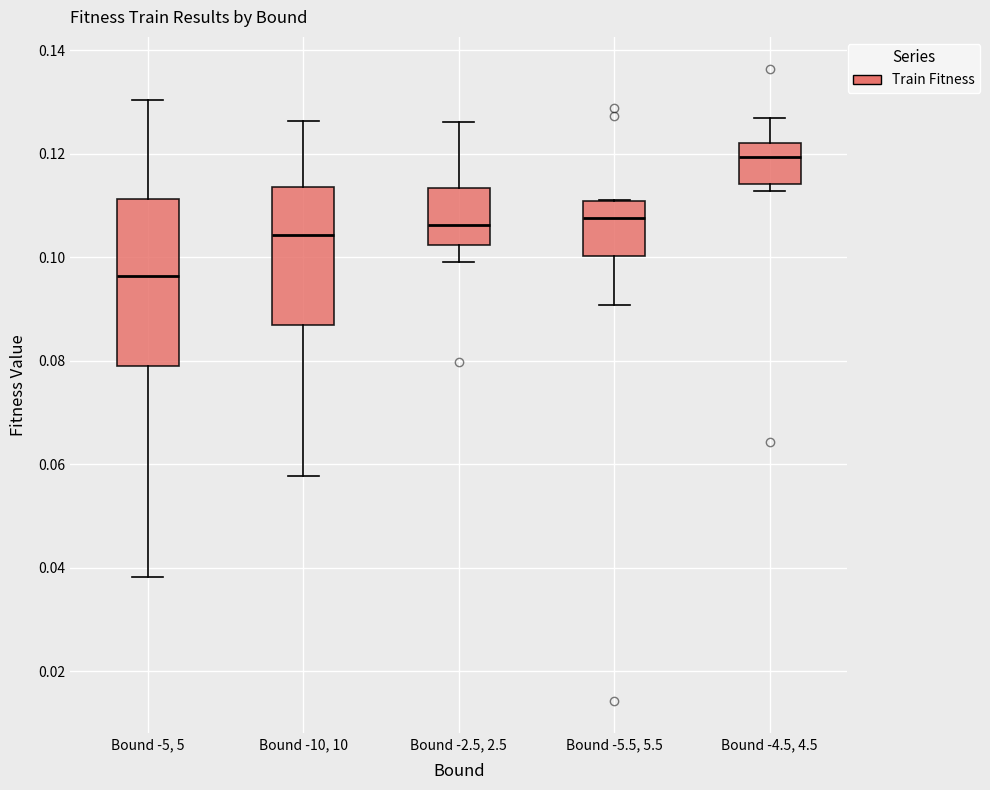

Where does the lower whisker of the box for Bound -2.5, 2.5 end on the y-axis? The values are not printed on the chart, so give them approximately, as read against the axis.

0.100